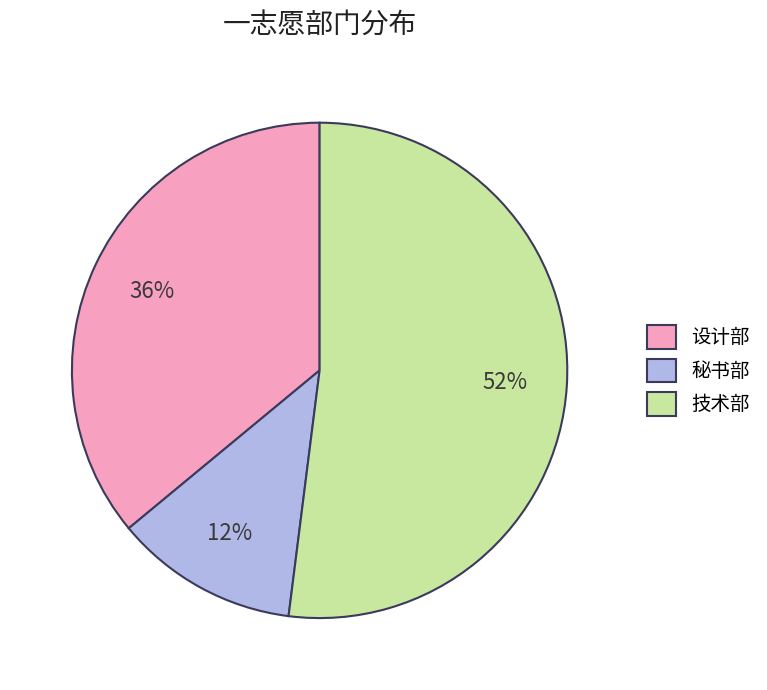

Rank the categories by value from lowest to highest.

秘书部, 设计部, 技术部